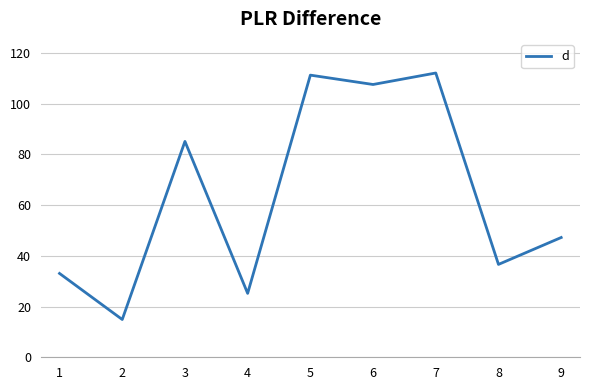

Where is the data nearest to the value 63?

9